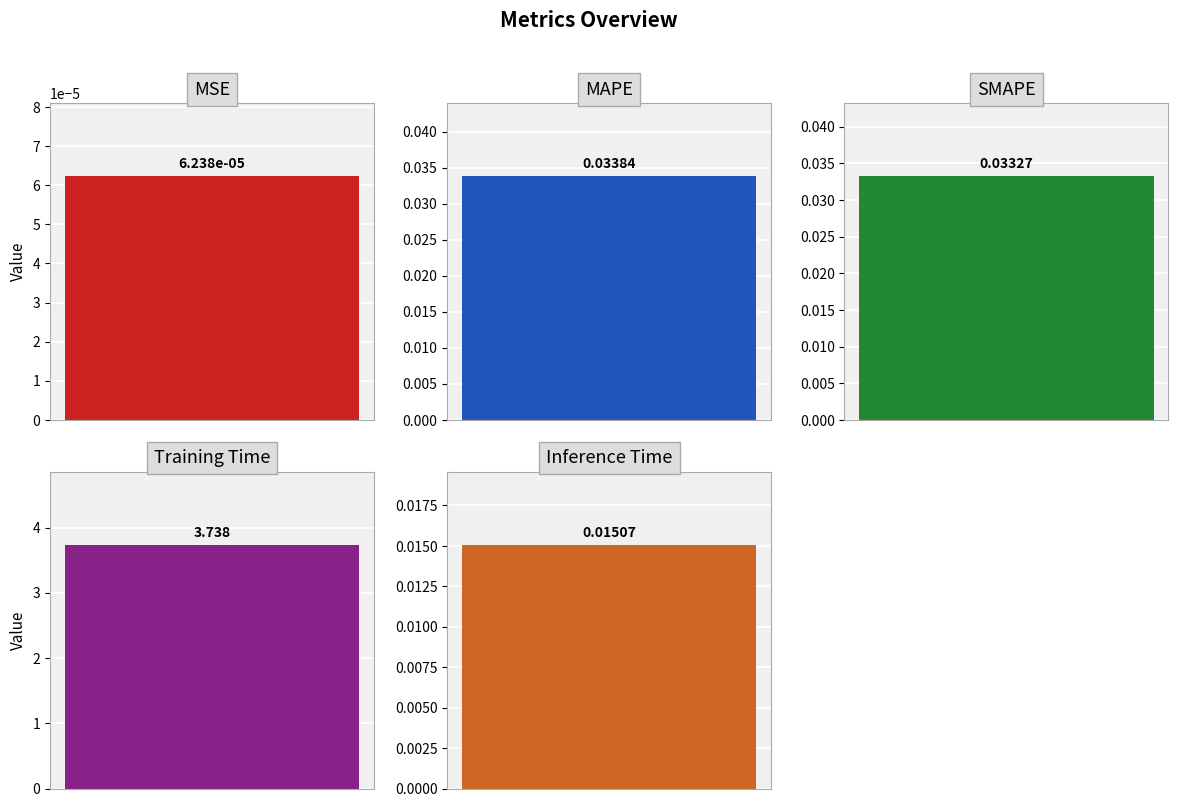

Count the number of categories in the chart.

5